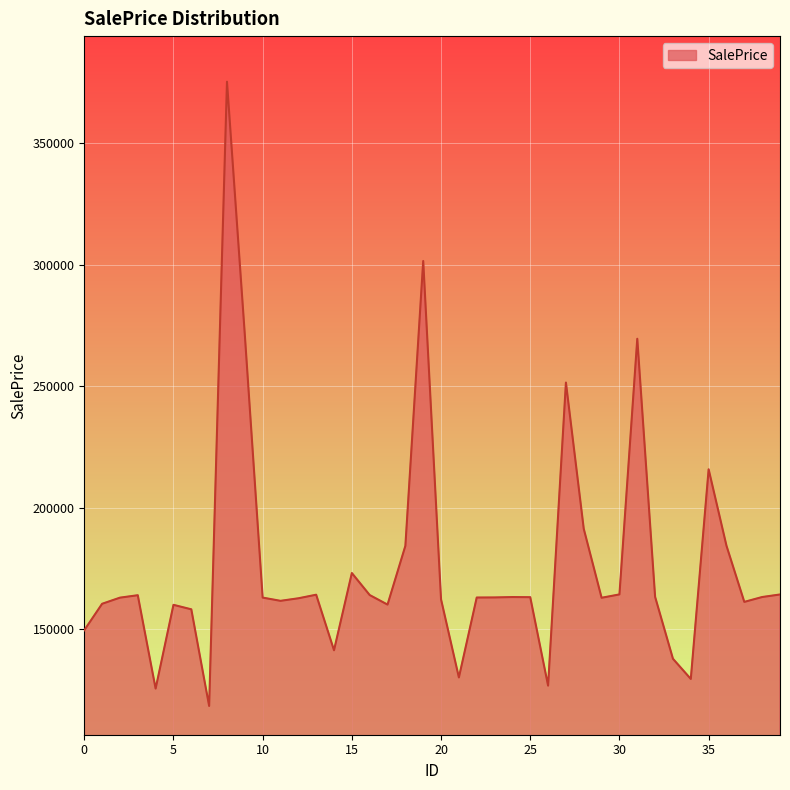

Does the chart display data point markers on the line(s)?

No